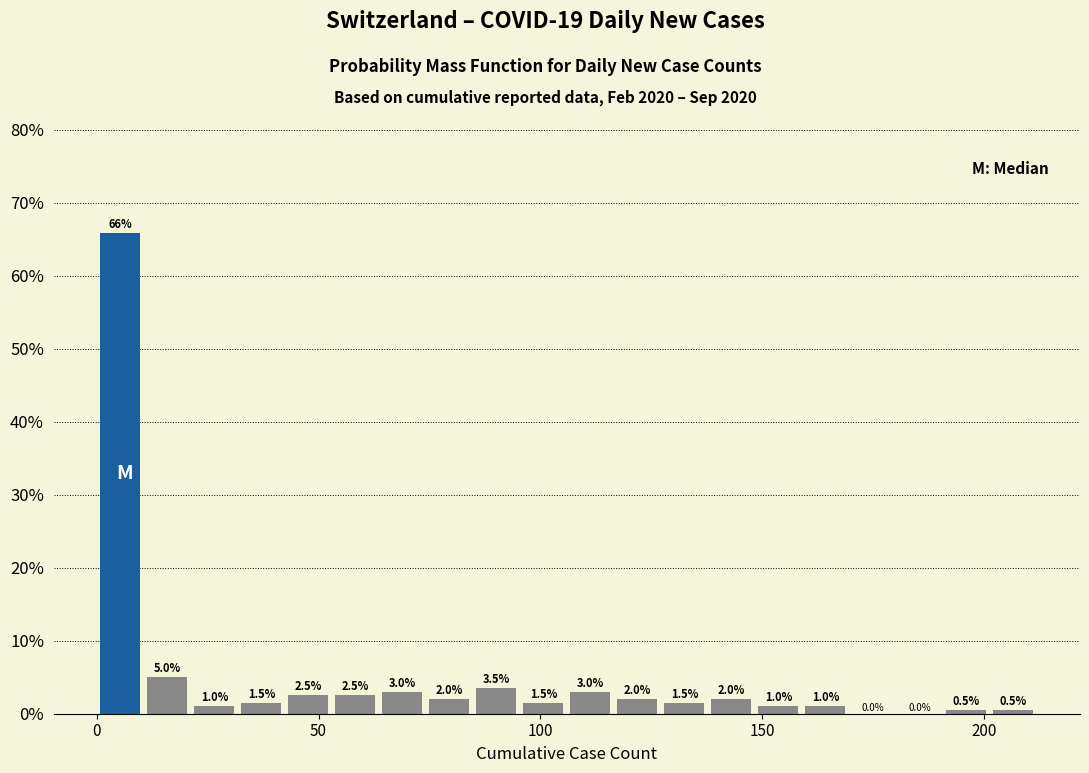

Around what value on the x-axis is the tallest bar? Give the approximate position of its centre, as read against the axis.

5